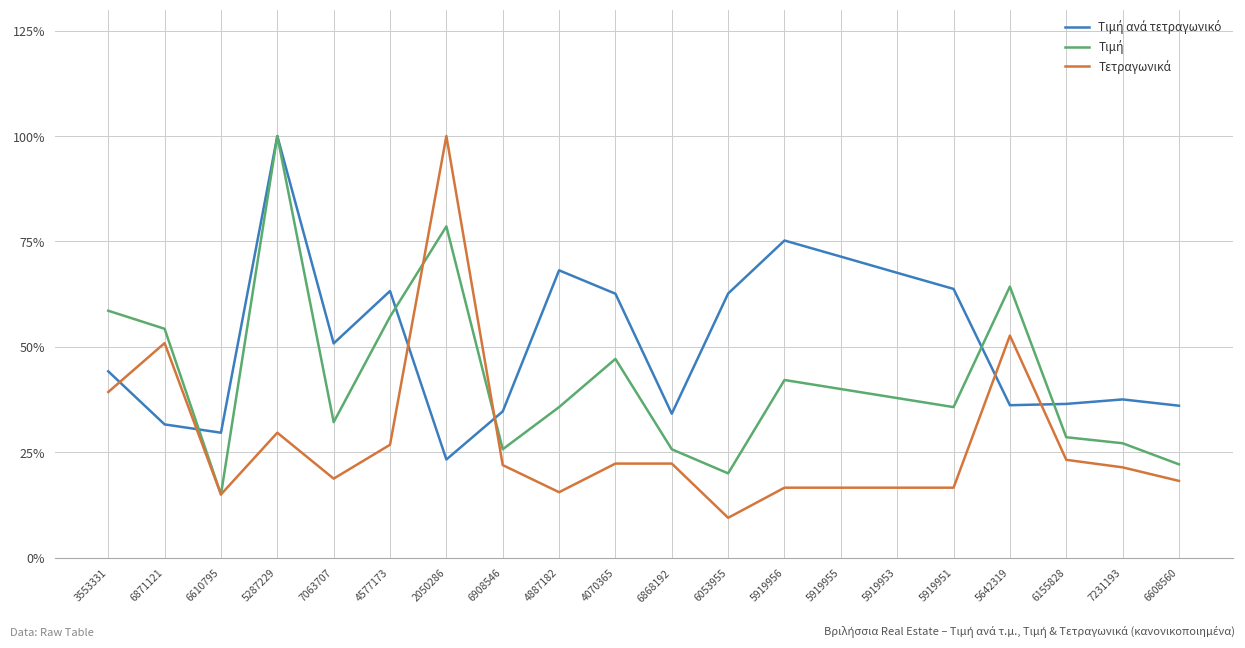

What is the minimum value shown in the chart?

9.5